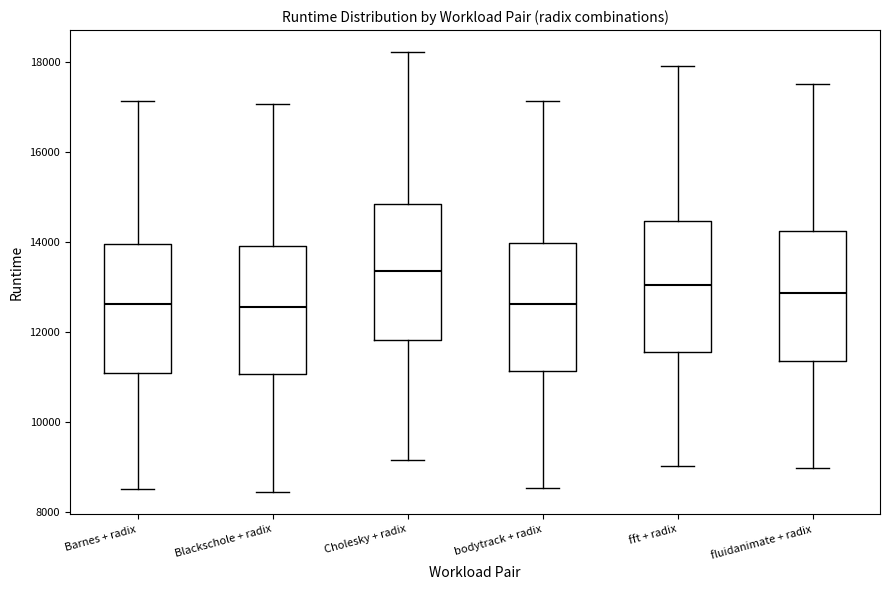

Where is the lower edge of the box for fft + radix on the y-axis? The values are not printed on the chart, so give them approximately, as read against the axis.

11600